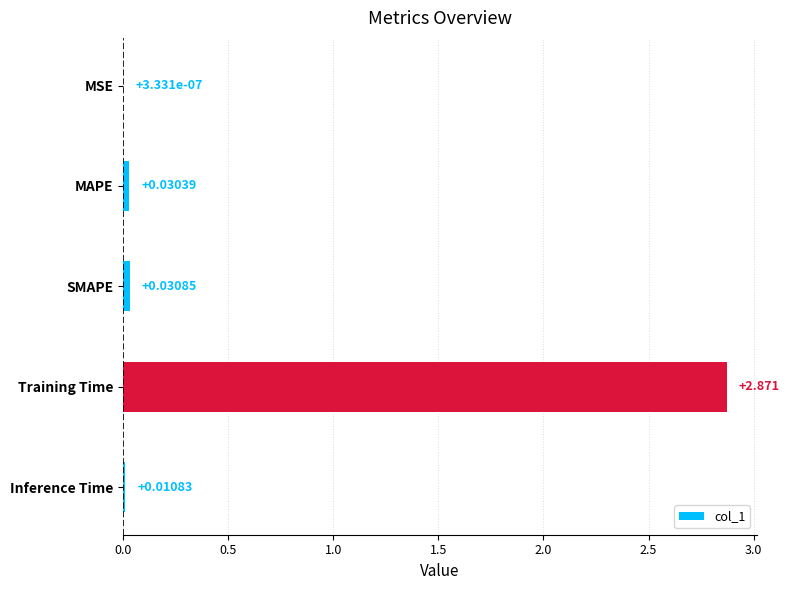

At which label is the value closest to 1?

SMAPE